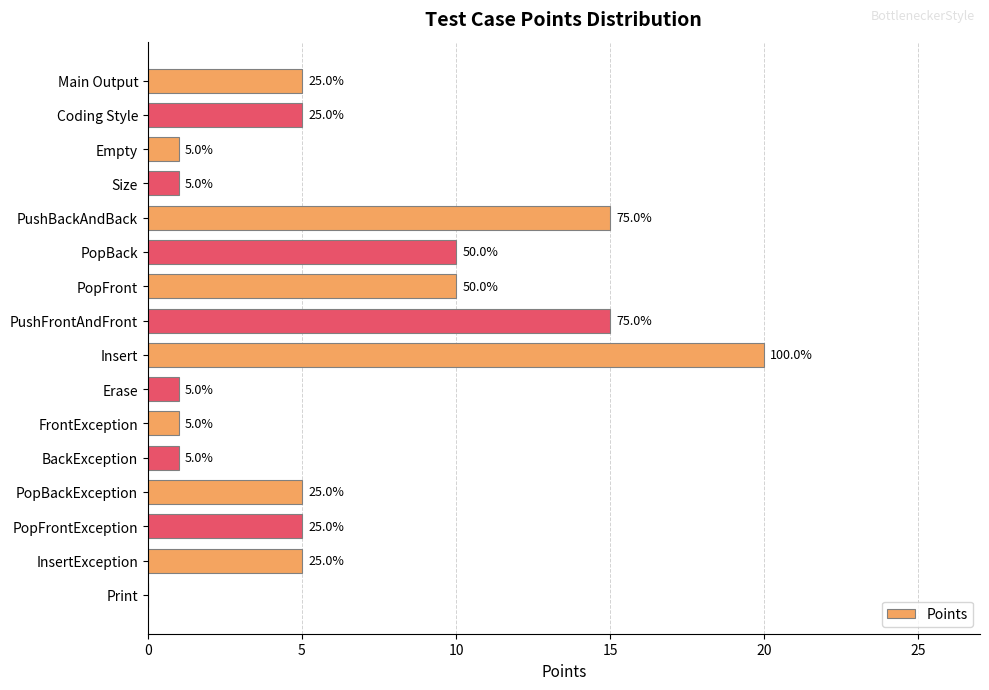

What is the difference between the maximum and minimum values?

20